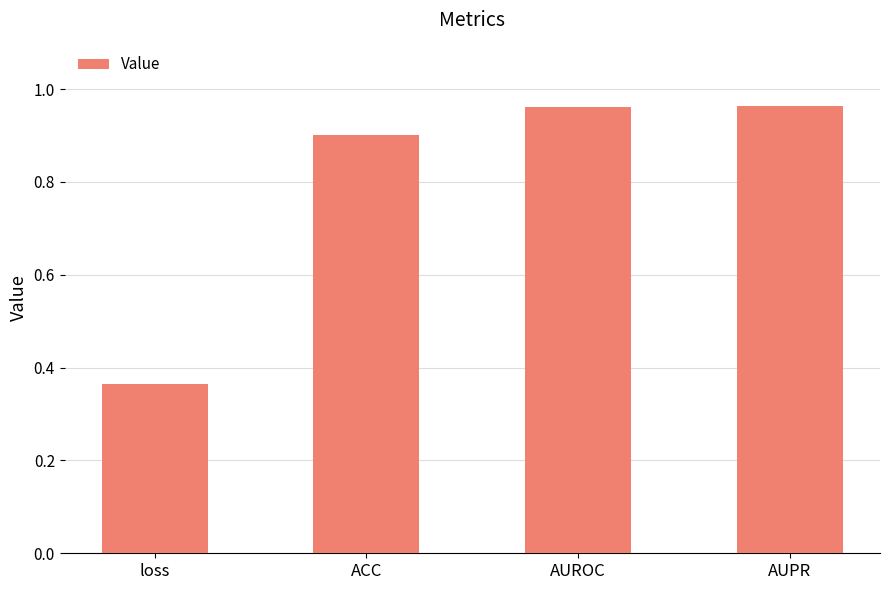

What is the change in value from ACC to AUROC?

+0.1